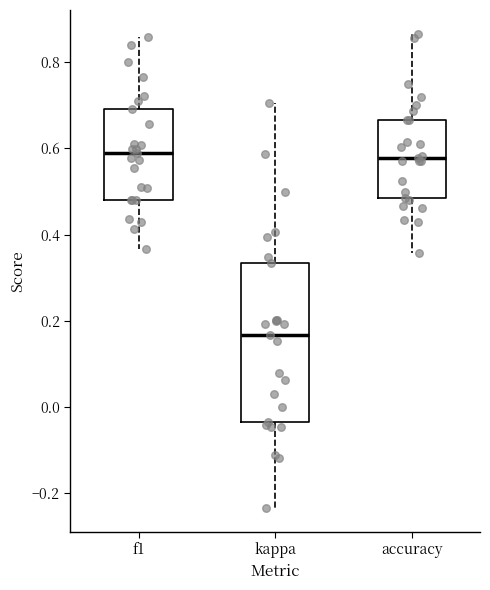

Comparing the boxes themselves (not the whiskers), which one is the tallest?

kappa